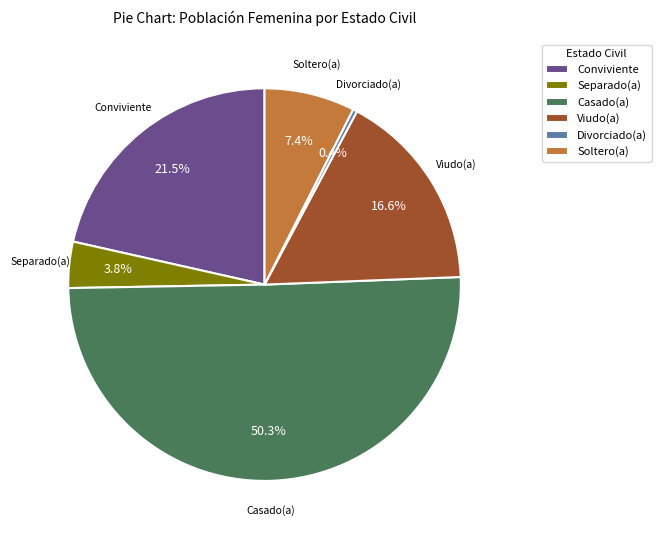

Which slice represents more than half of the pie?

Casado(a)